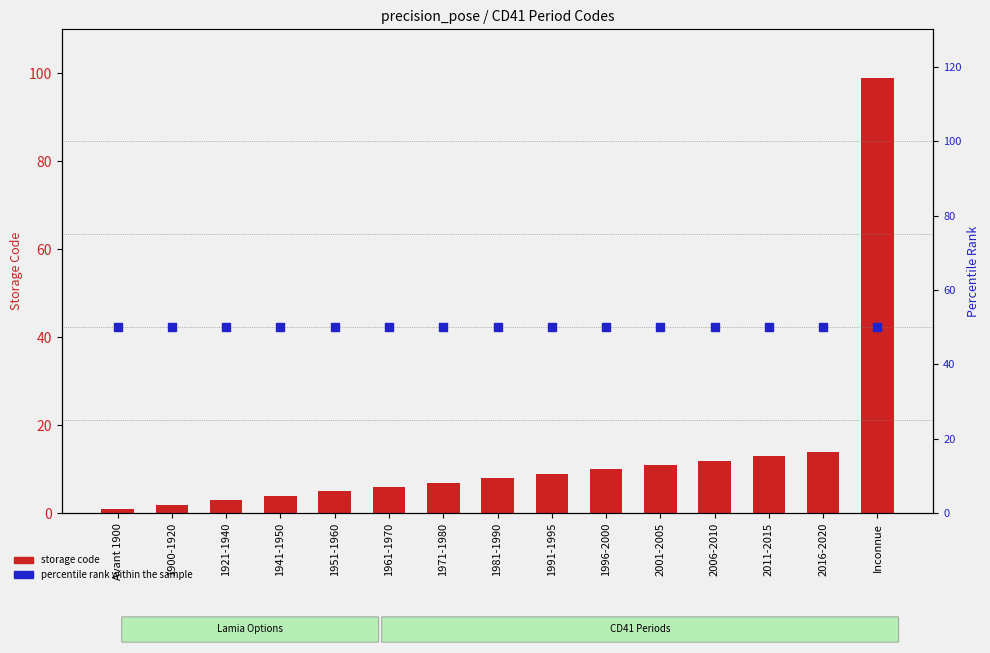

Which series contains the lowest Y value?

storage code